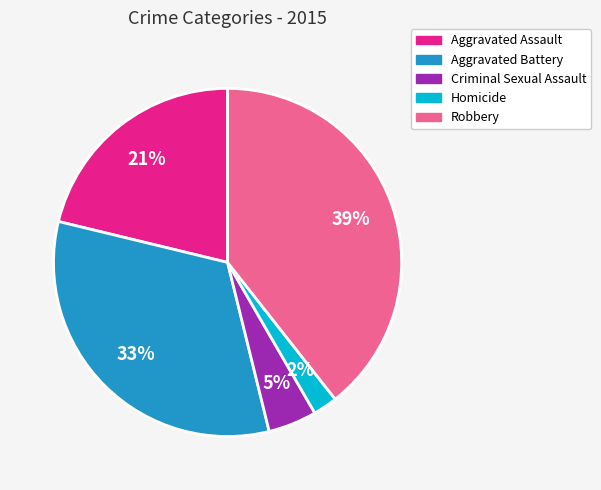

To the nearest percent, what is the average slice percentage?

20%